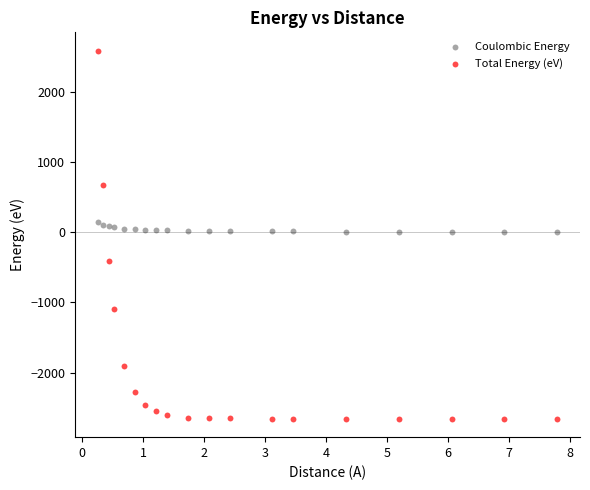

Which series reaches the minimum Y coordinate?

Total Energy (eV)